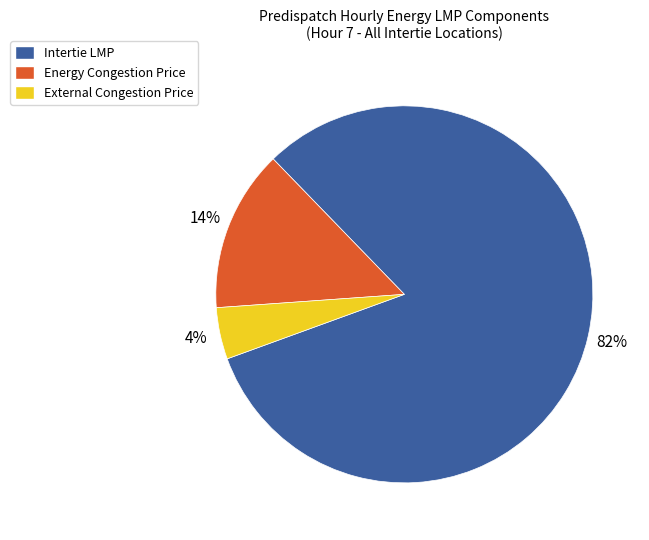

The Energy Congestion Price slice represents 14% of the pie. True or false?

True